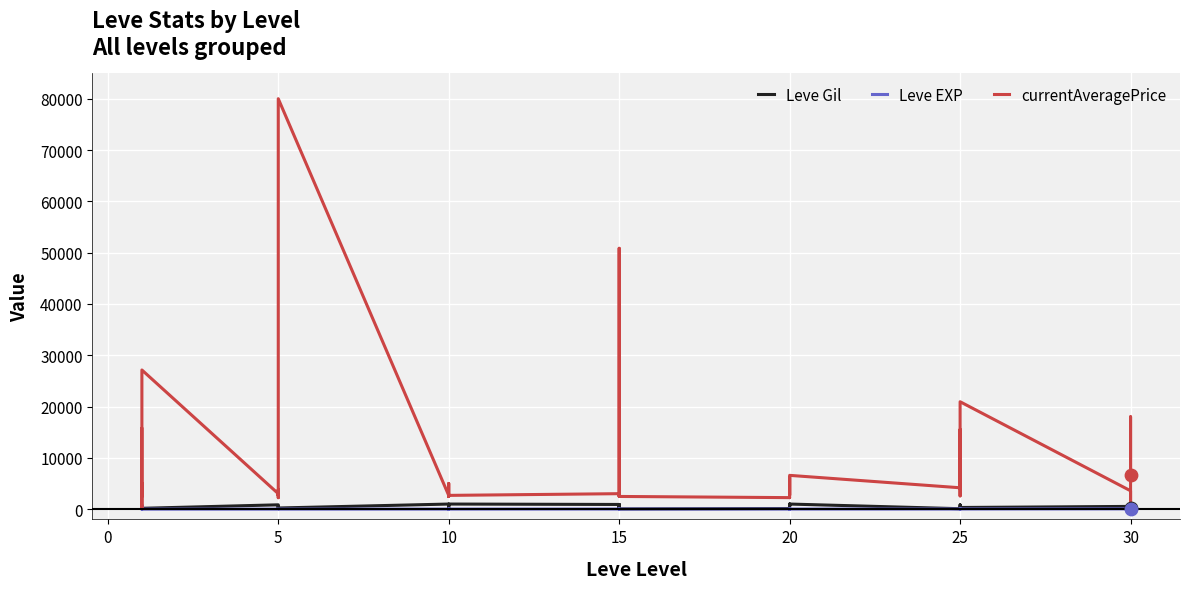

Which series contains the highest Y value?

currentAveragePrice